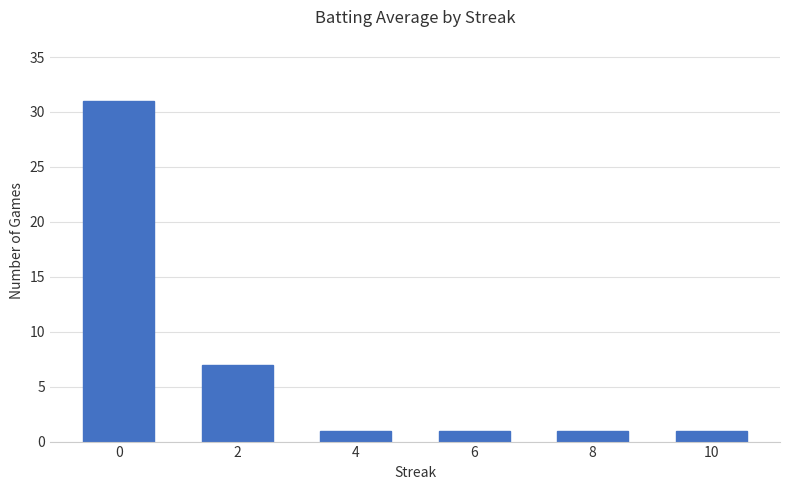

What is the sum of all values?

42